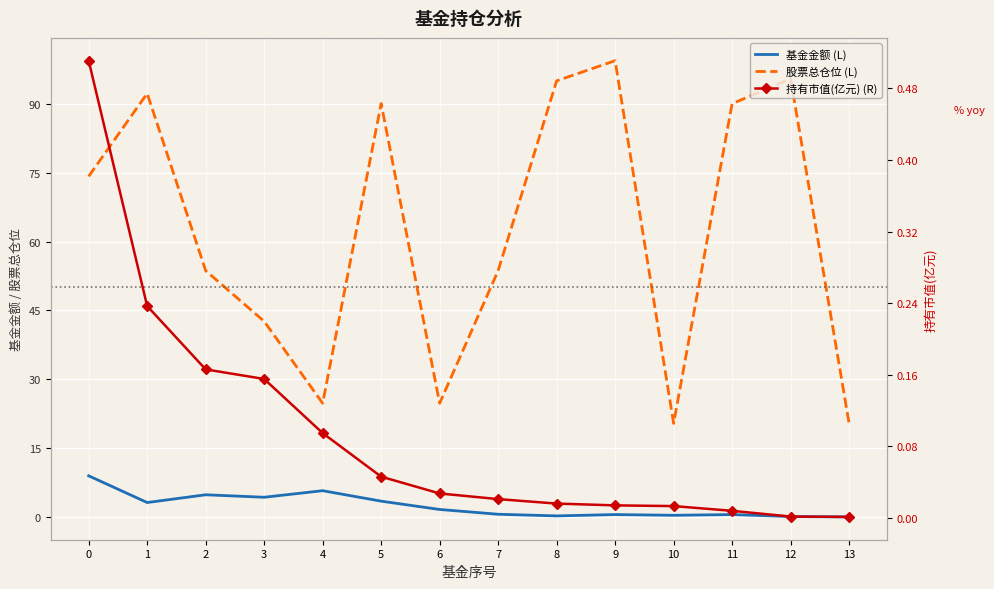

Reading left to right, list all the values displayed in this chart.

基金金额 (L): 0=9.0	1=3.2	2=4.8	3=4.3	4=5.7	5=3.5	6=1.6	7=0.6	8=0.2	9=0.5	10=0.4	11=0.5	12=0.1	13=0.0
股票总仓位 (L): 0=74.2	1=92.2	2=53.7	3=42.6	4=24.8	5=90.1	6=24.8	7=53.7	8=95.0	9=99.4	10=20.4	11=90.0	12=95.4	13=20.4
持有市值(亿元) (R): 0=0.5	1=0.2	2=0.2	3=0.2	4=0.1	5=0.0	6=0.0	7=0.0	8=0.0	9=0.0	10=0.0	11=0.0	12=0.0	13=0.0